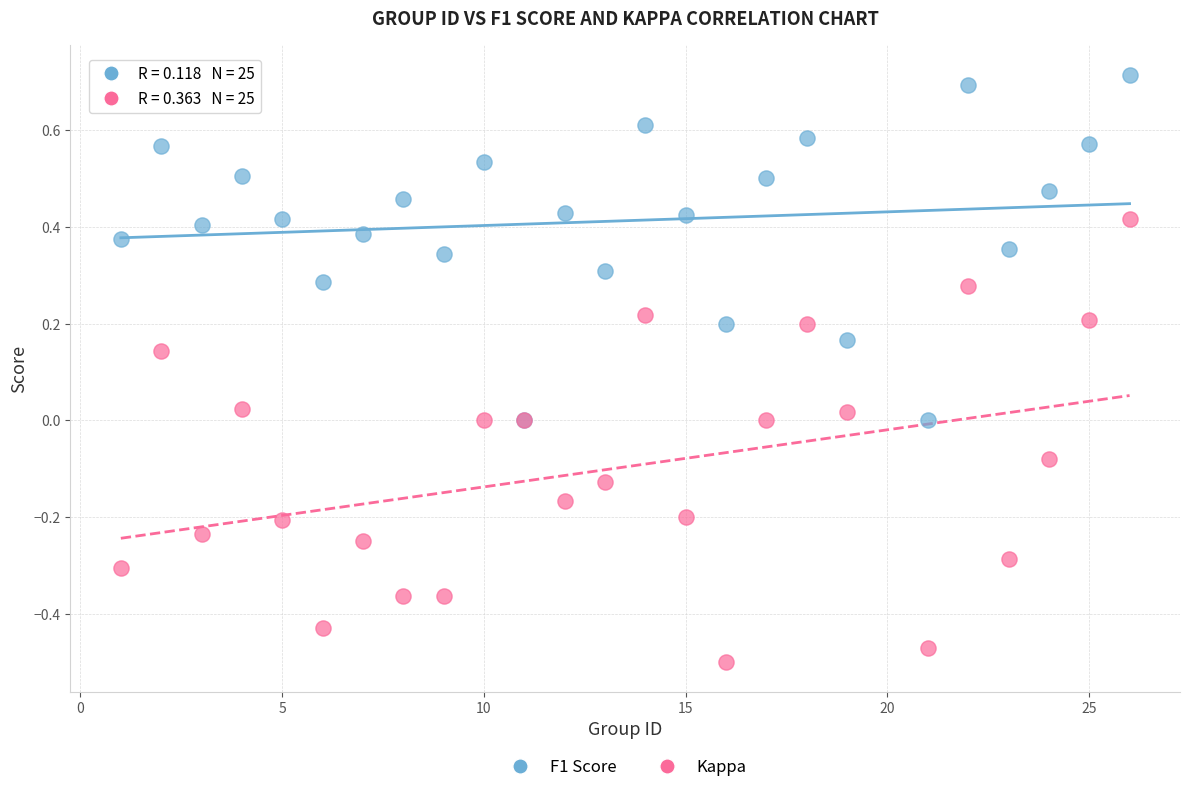

What are all the series names shown in the legend?

F1 Score, Kappa